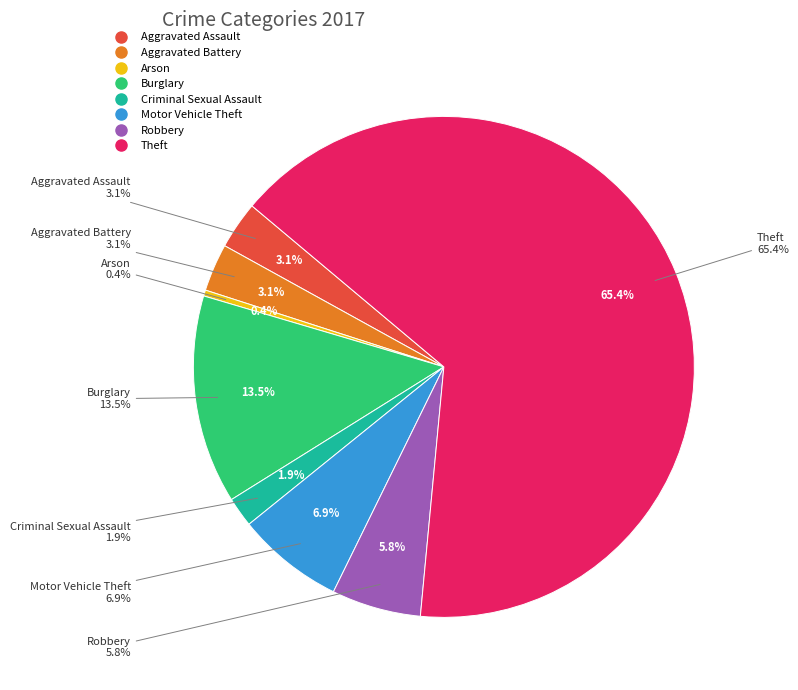

To the nearest percent, what is the average slice percentage?

12%